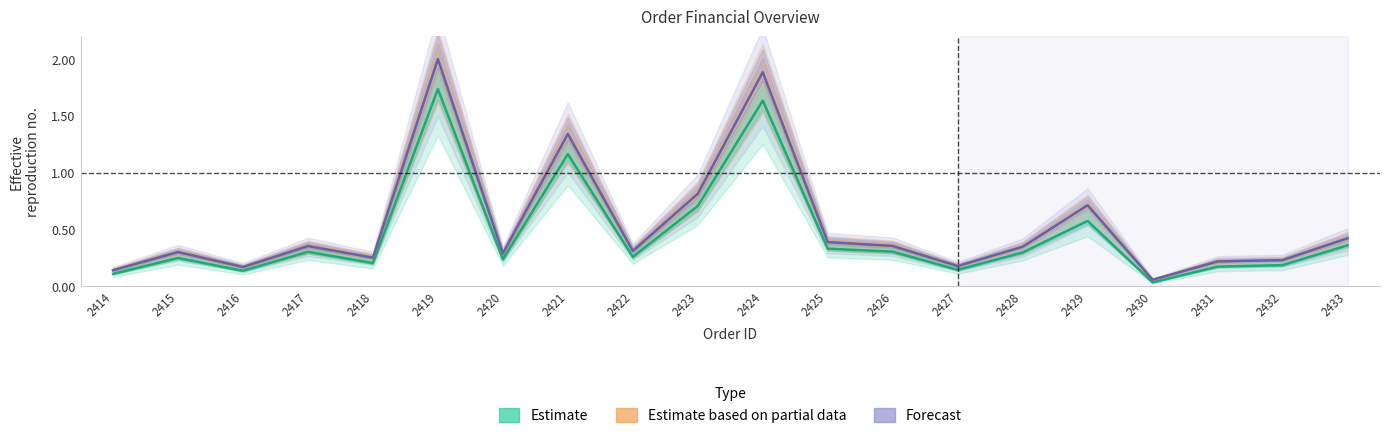

Between 2415 and 2427, which series saw the biggest shift?

GST